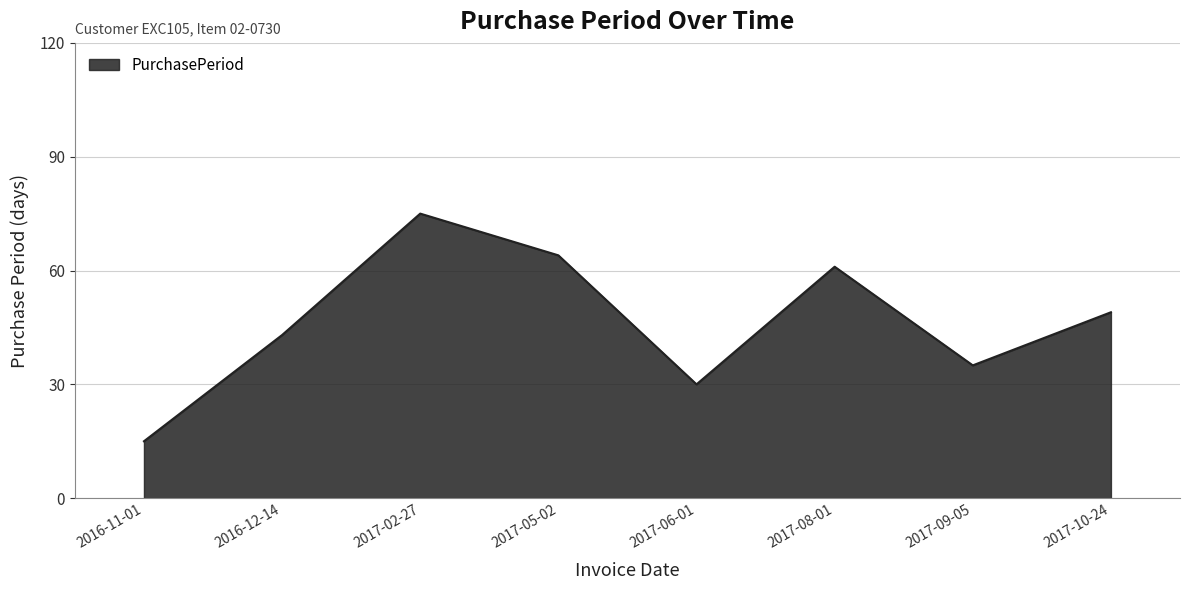

Read the value at 2017-10-24.

49